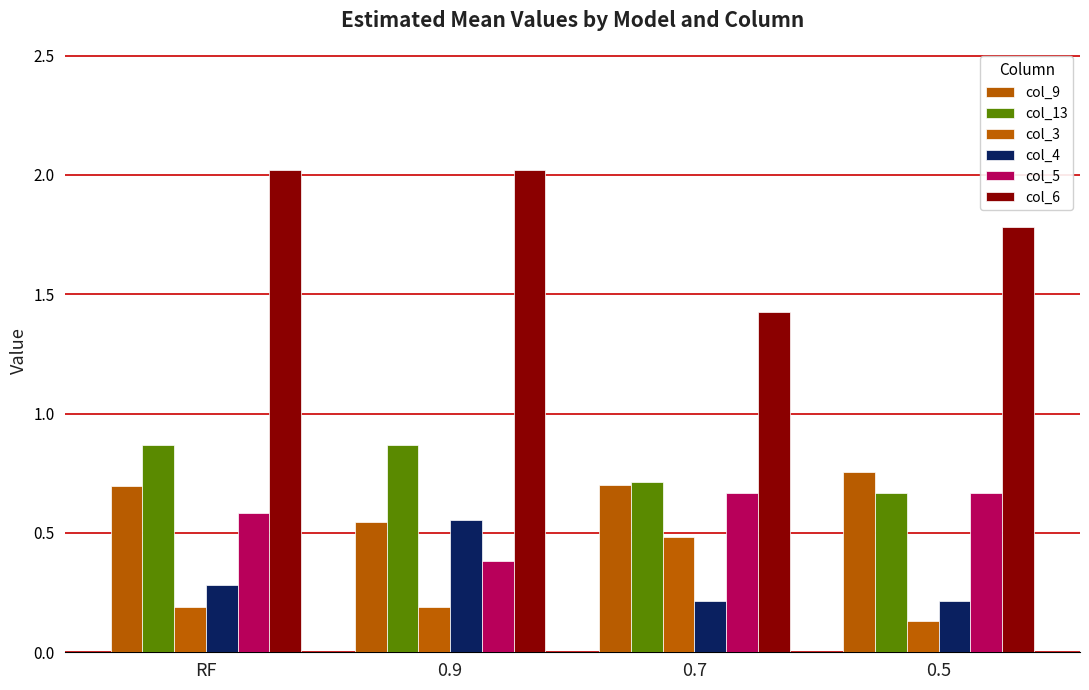

Reading right to left, list all the values displayed in this chart.

col_9: 0.8	0.7	0.5	0.7
col_13: 0.7	0.7	0.9	0.9
col_3: 0.1	0.5	0.2	0.2
col_4: 0.2	0.2	0.6	0.3
col_5: 0.7	0.7	0.4	0.6
col_6: 1.8	1.4	2.0	2.0